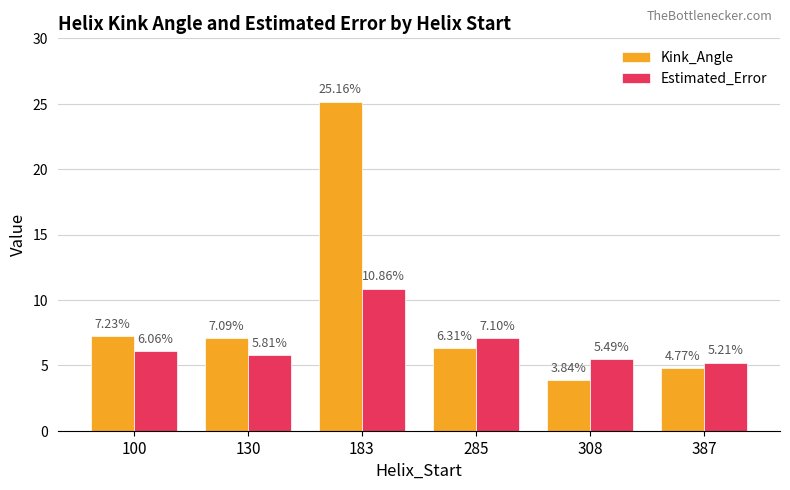

What is the sum of the Estimated_Error values at 285 and 130?

12.9